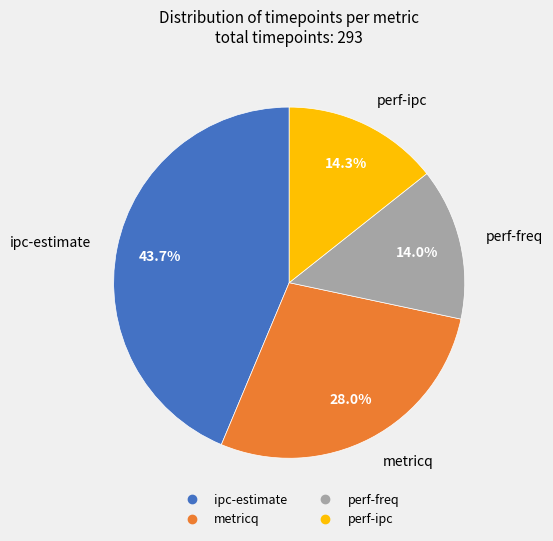

What percentage is the metricq slice, to the nearest percent?

28%